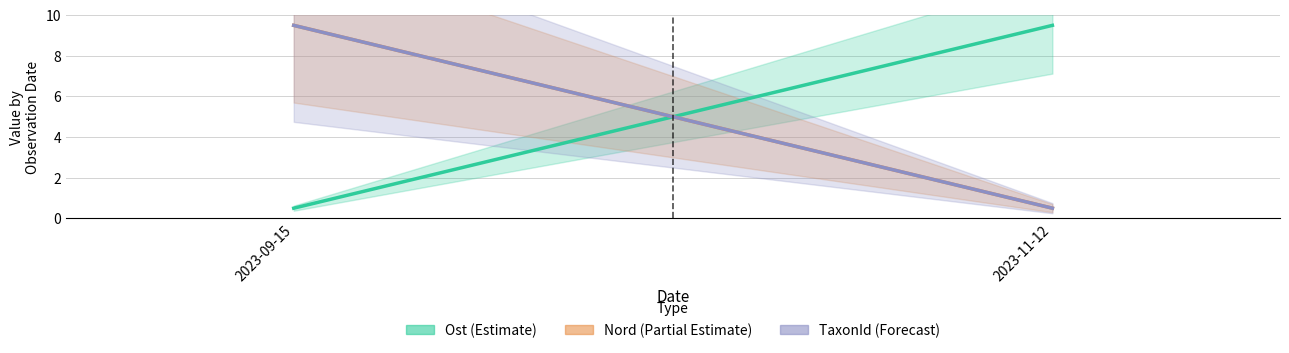

At which category is the sum across all series the highest?

2023-09-15